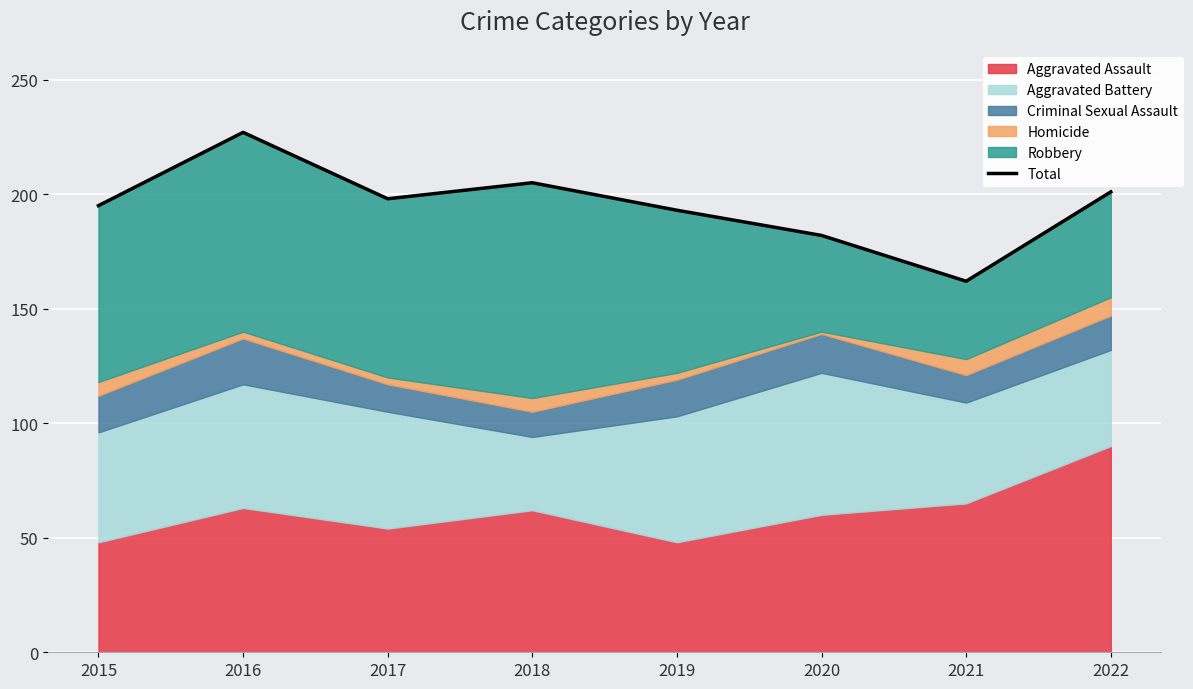

What is the ratio of the value at 2020 to the value at 2019?

0.9